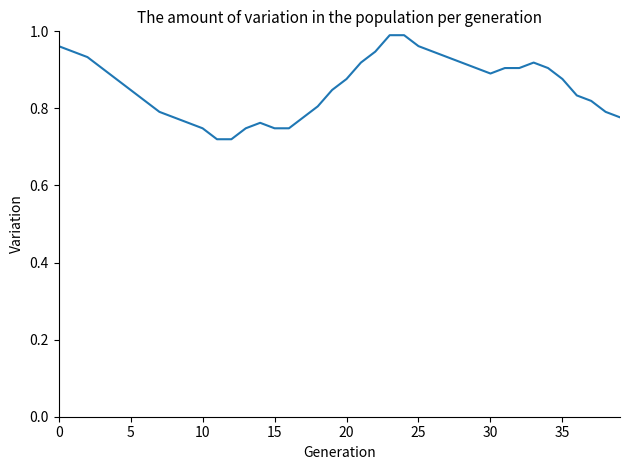

What is the difference between the maximum and minimum values?

0.3